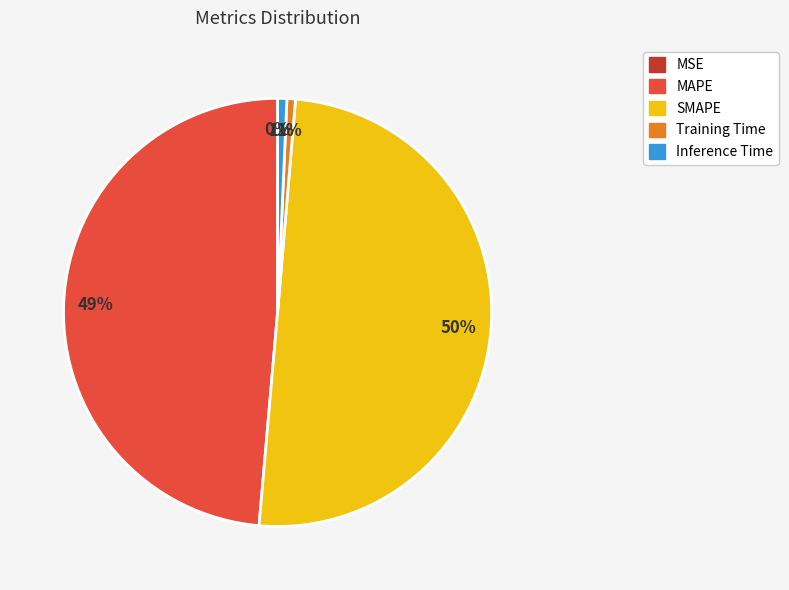

To the nearest percent, what percentage of the pie is Inference Time?

1%